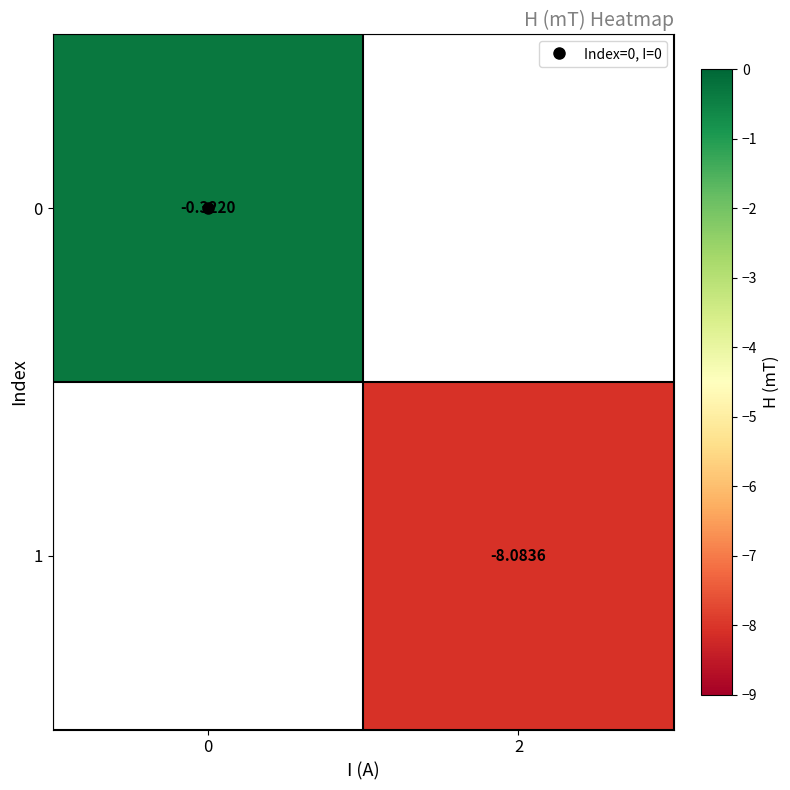

Rank the categories by 1 value from highest to lowest.

0, 2